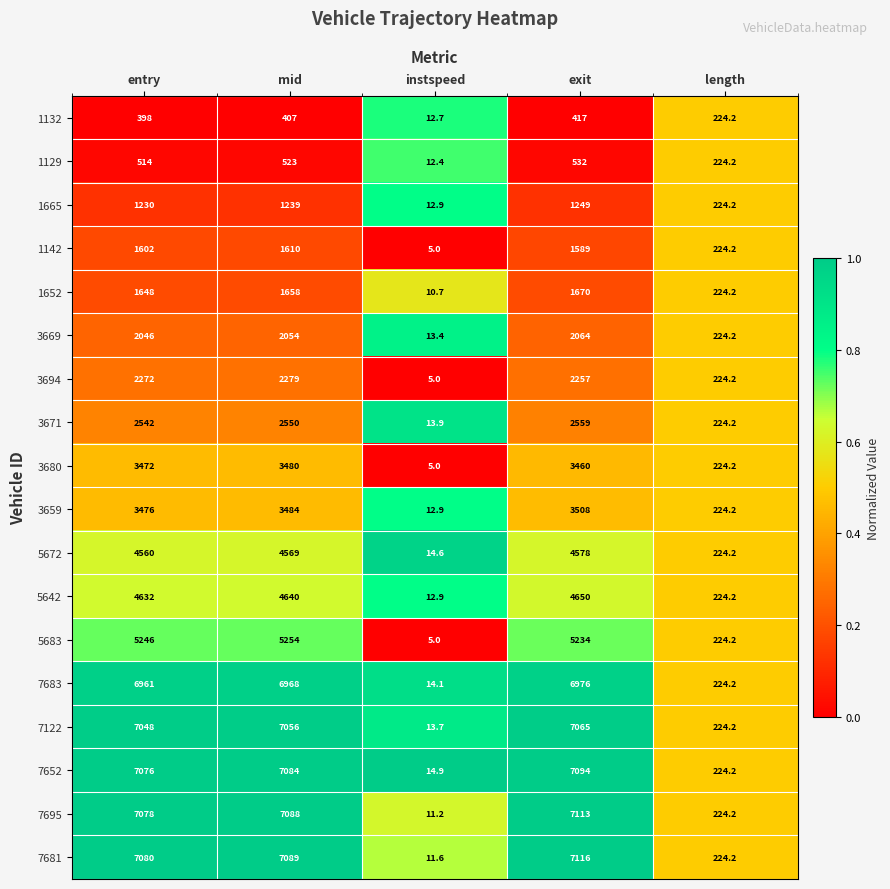

Rank the series by their maximum value, from lowest to highest.

1132, 1129, 1665, 1142, 1652, 3669, 3694, 3671, 3680, 3659, 5672, 5642, 5683, 7683, 7122, 7652, 7695, 7681